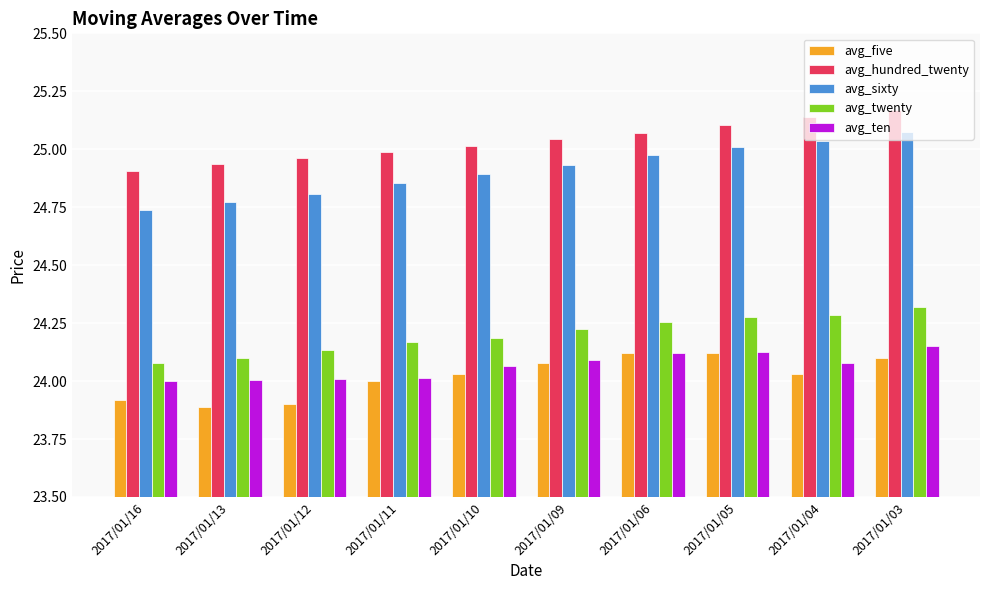

Is it true that avg_sixty equals 39.9 at 2017/01/06?

False